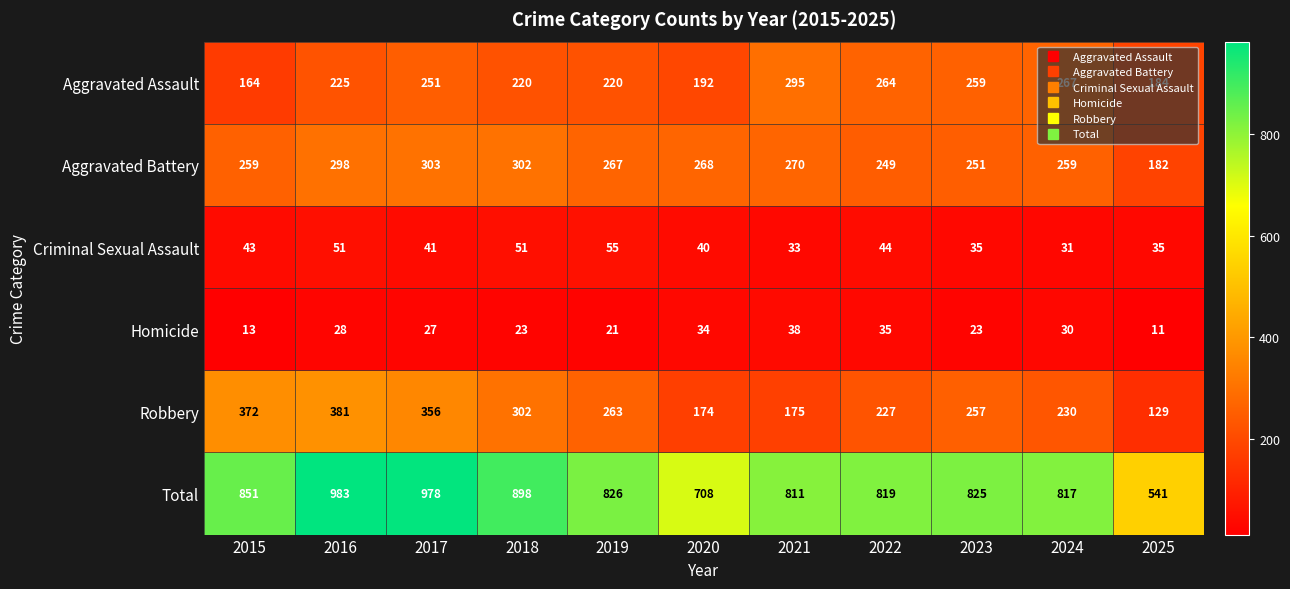

What is the difference between the Robbery values at 2018 and 2024?

72